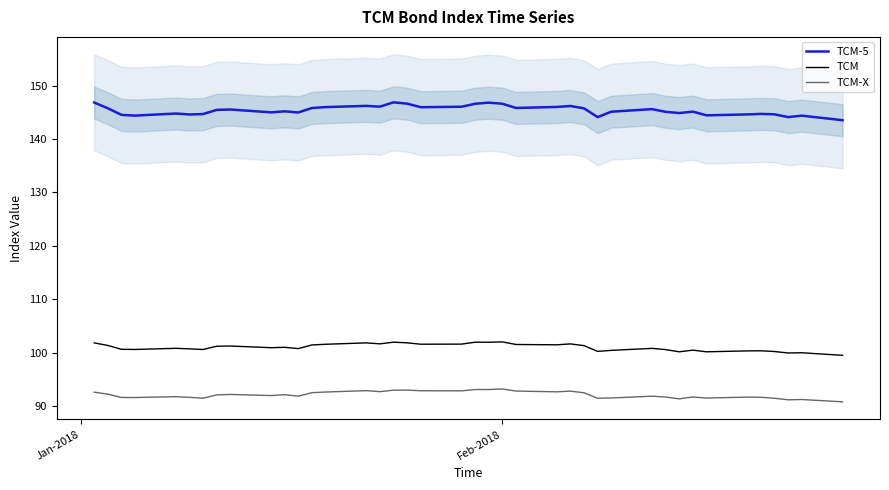

Which series has the largest total across all categories?

TCM-5